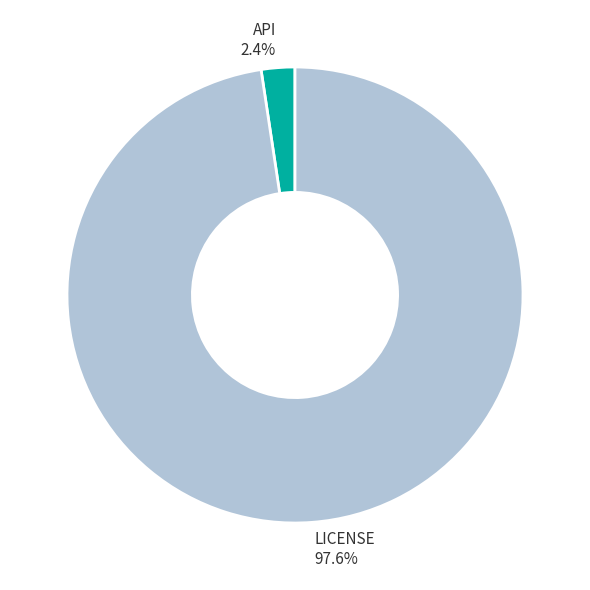

What percentage do API and LICENSE together represent?

100.0%